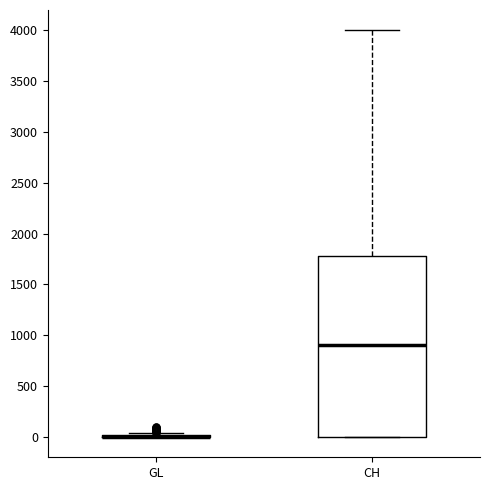

Reading left to right, read every box against the y-axis: the position of its median line, the range the box covers, and the ends of its whiskers. The values are not printed on the chart, so give them approximately, as read against the axis.

GL: box collapsed to a line at 0, whiskers 0 to 50
CH: median 900, box 0 to 1800, whiskers 0 to 4000